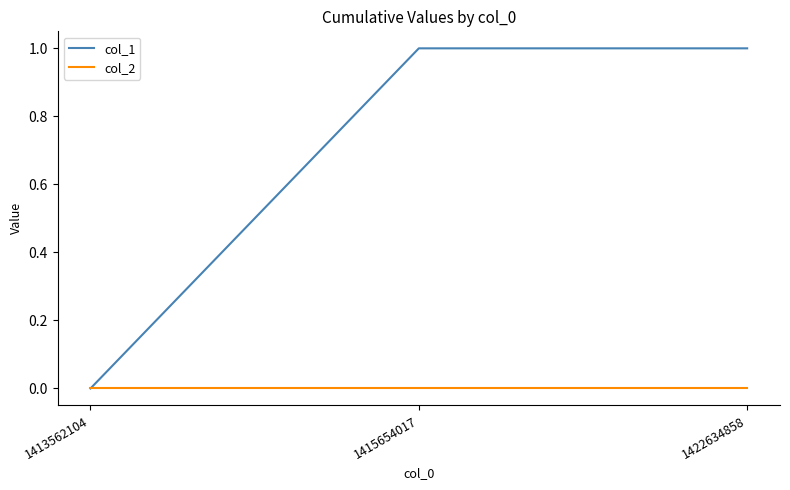

List the series in order of their overall mean, highest first.

col_1, col_2